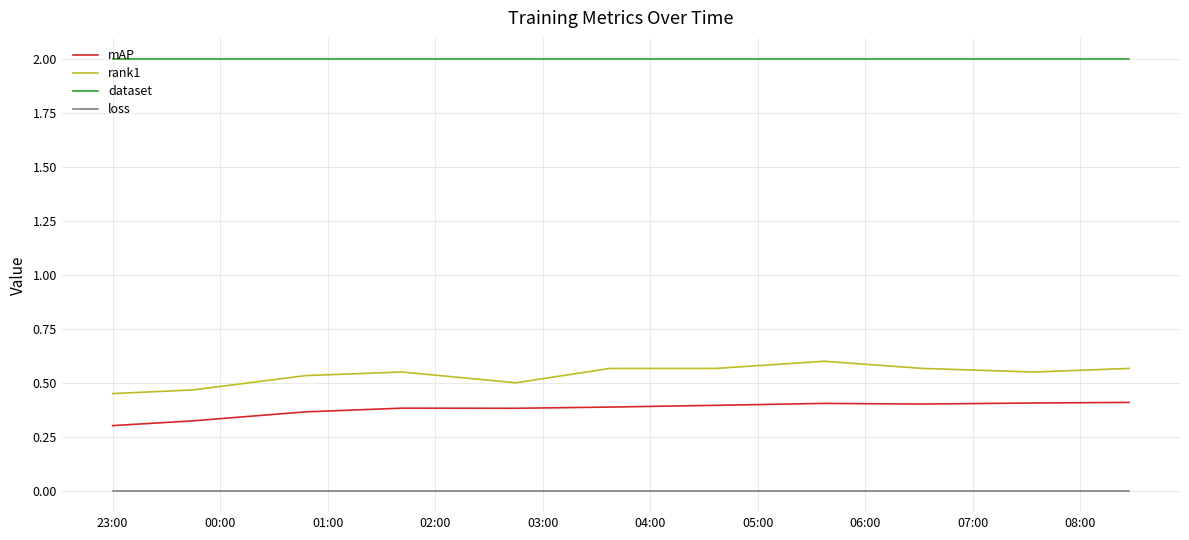

How many lines are shown in the chart?

4